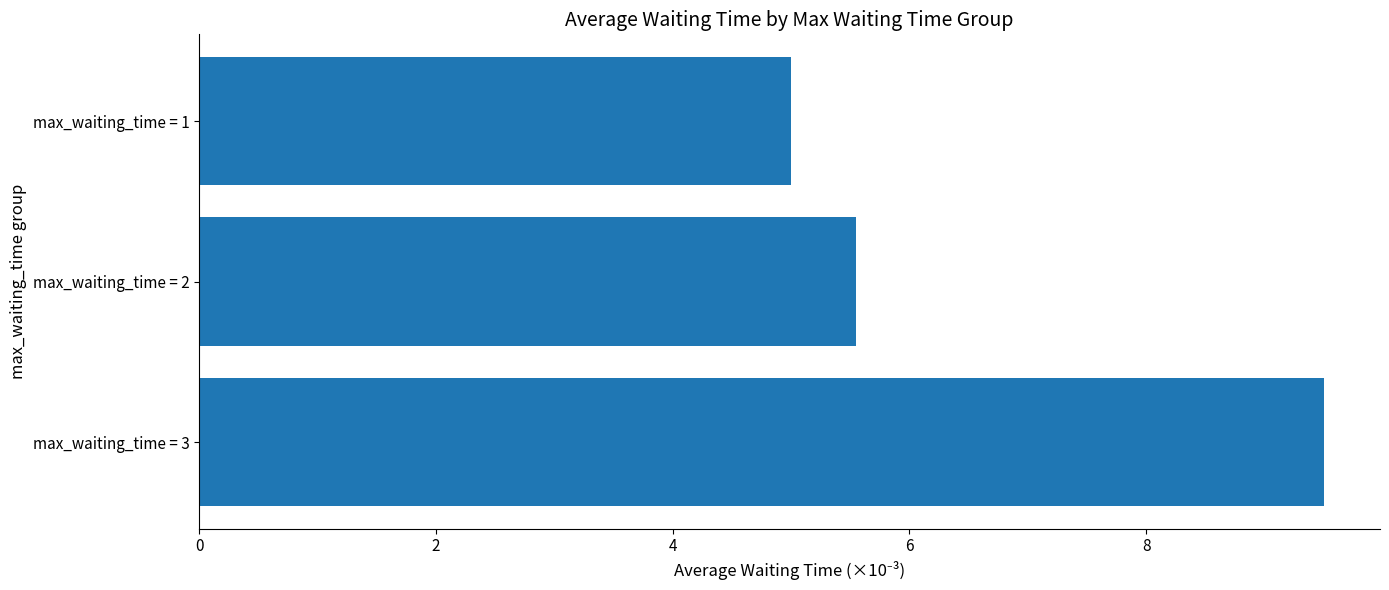

How many values are between 5 and 9?

2